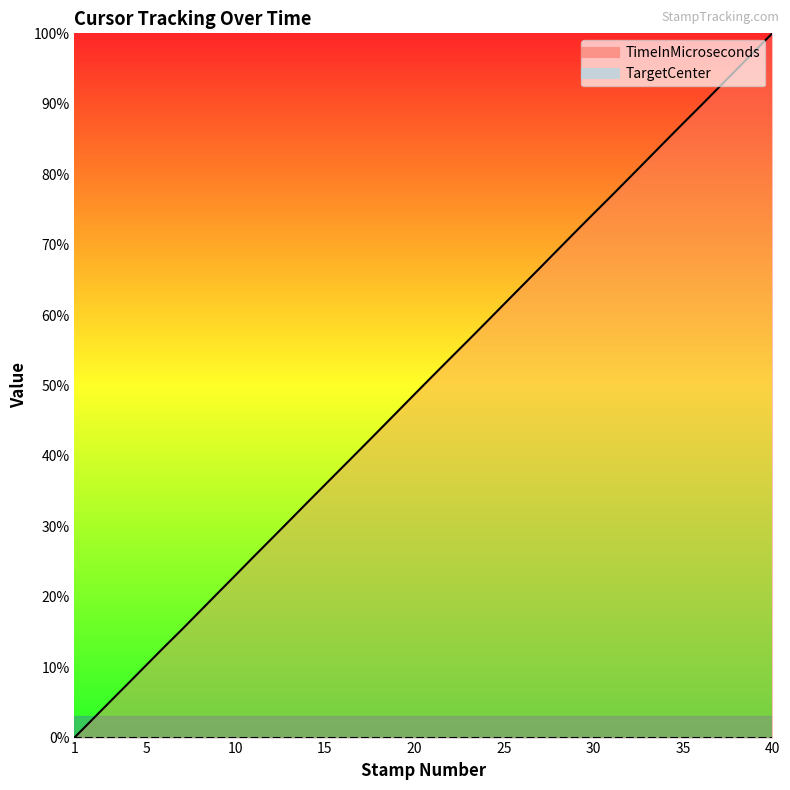

How many lines are shown in the chart?

1